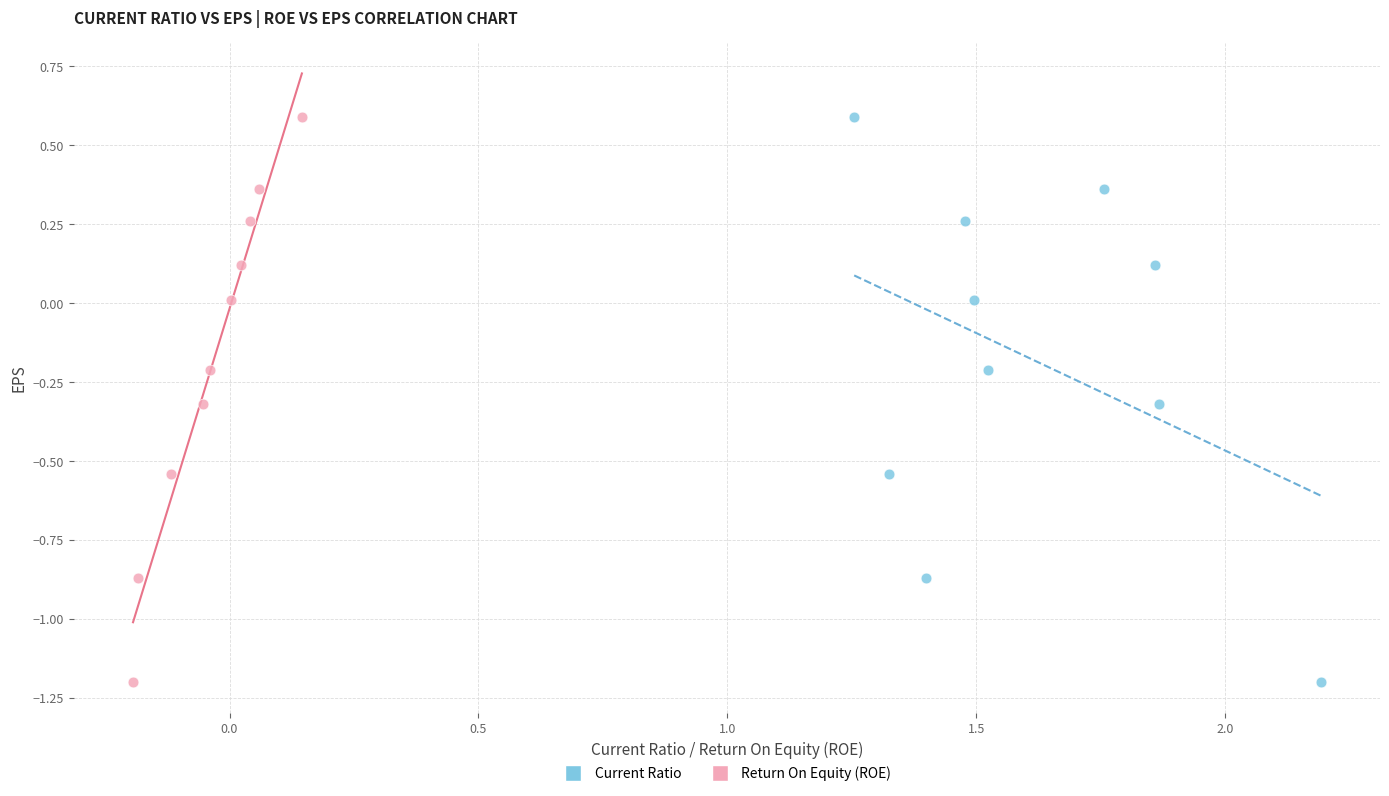

What are all the series names shown in the legend?

Current Ratio, Return On Equity (ROE)